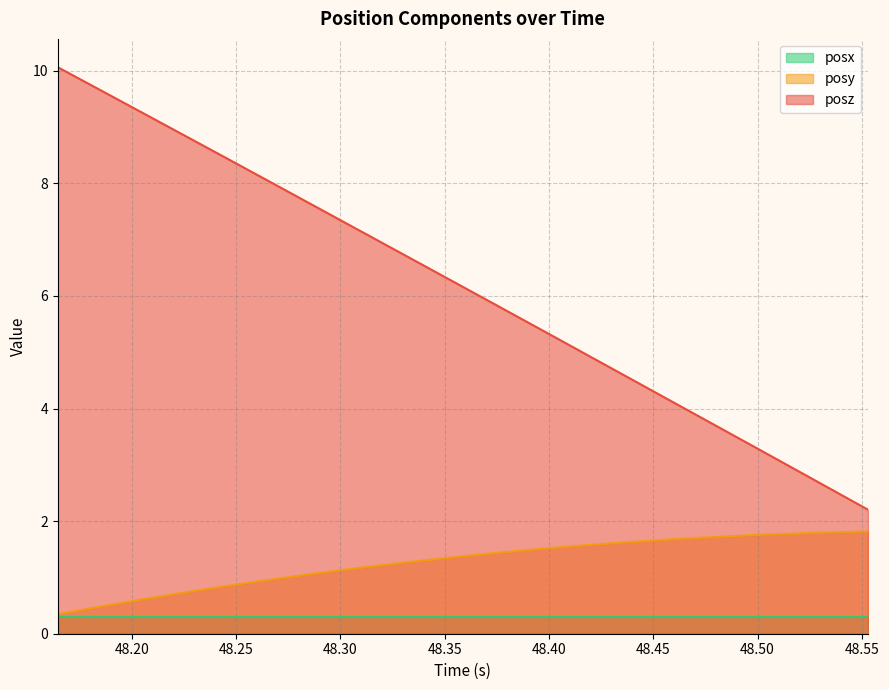

What is the minimum value for posy?

0.3